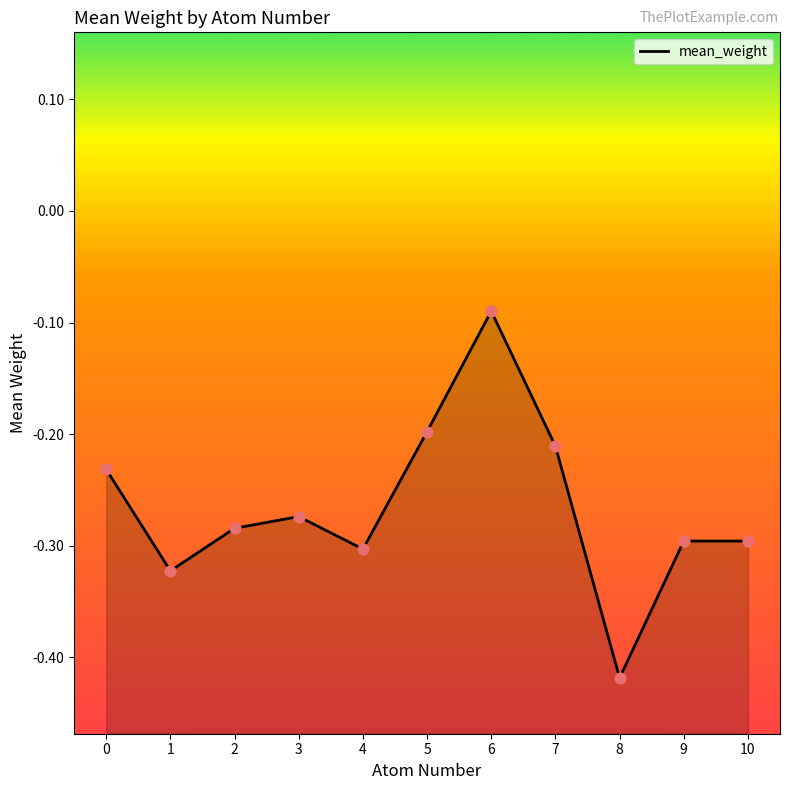

What is the change in value from 0 to 2?

-0.1